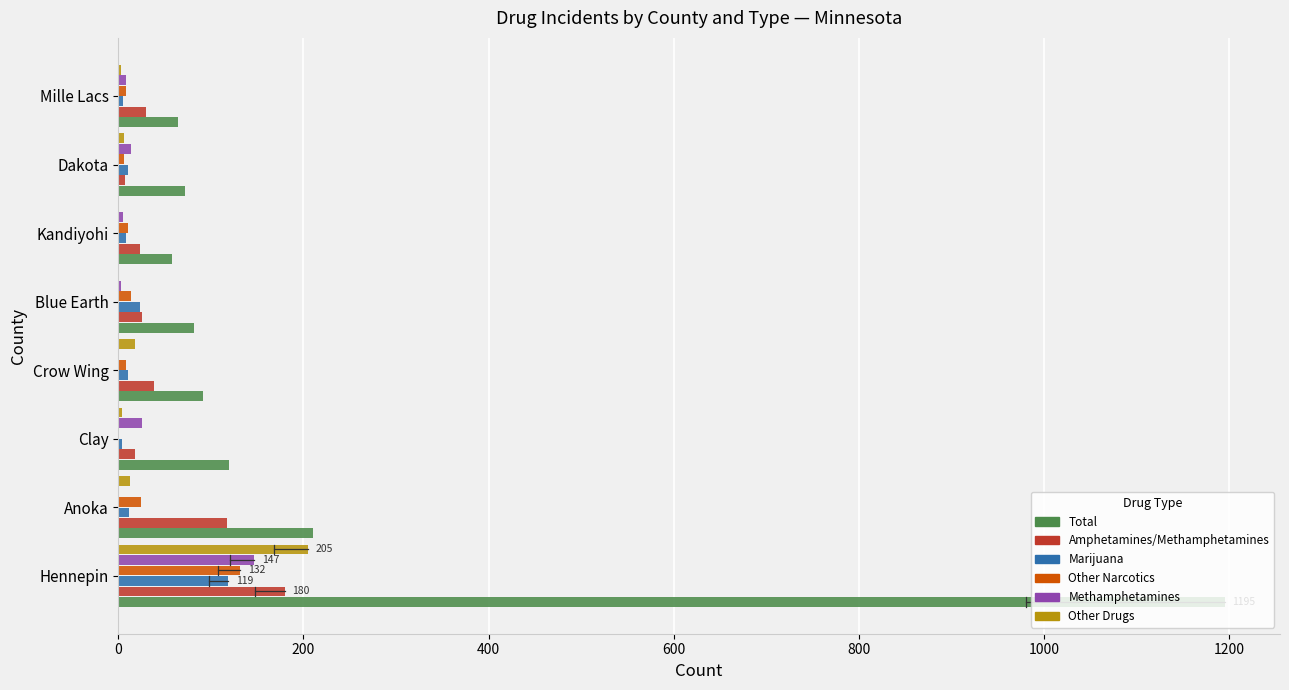

Is it true that Total equals 134 at Anoka?

False